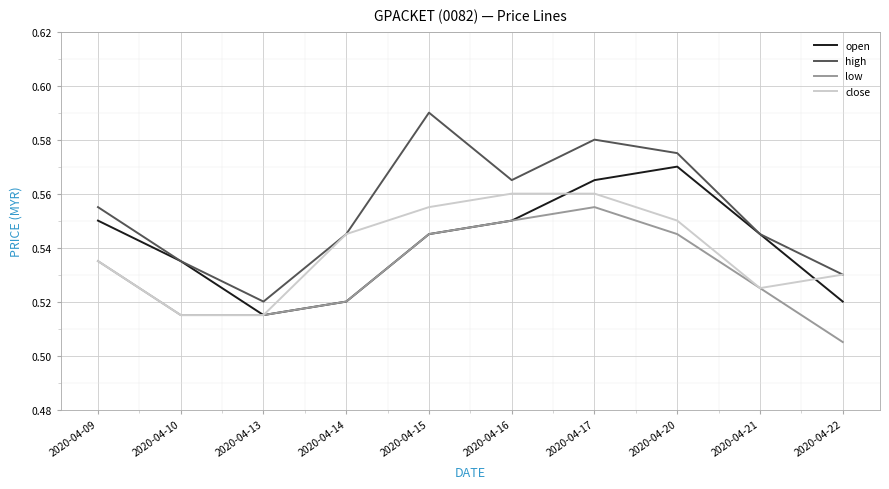

True or false: high and low cross at least once.

False